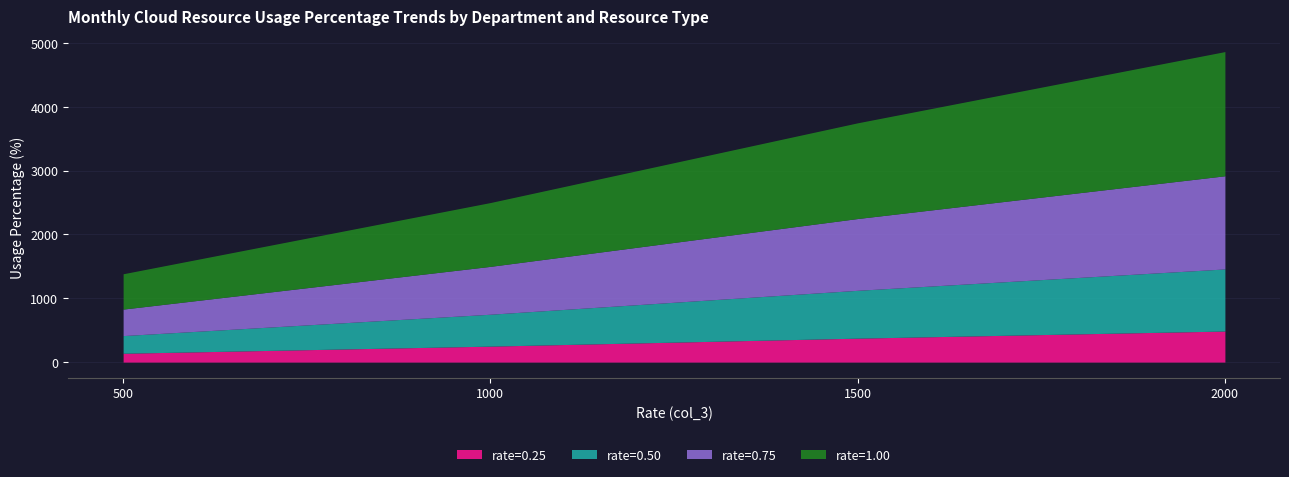

True or false: rate=0.25 has a value of 486.6 at 2000.

True